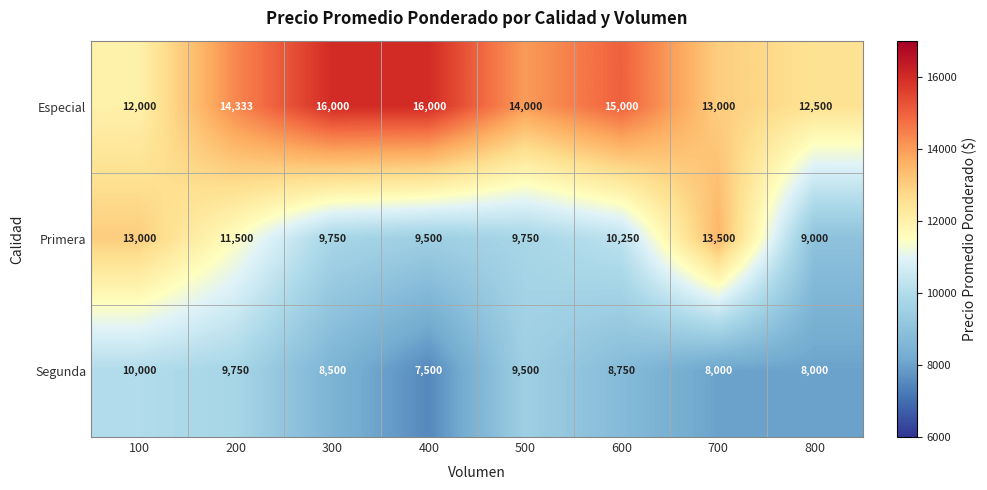

What is the sum of the Segunda values at 400 and 600?

16250